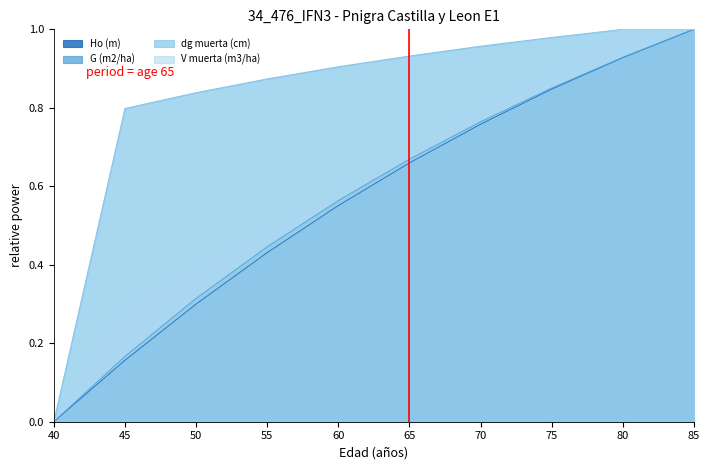

What is the sum of the dg muerta (cm) values at 65 and 70?

1.9